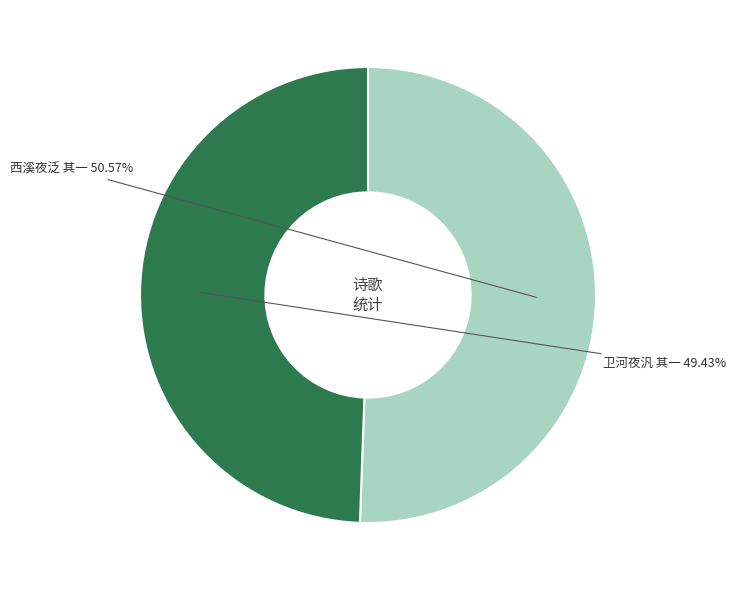

Does any single category account for the majority?

Yes